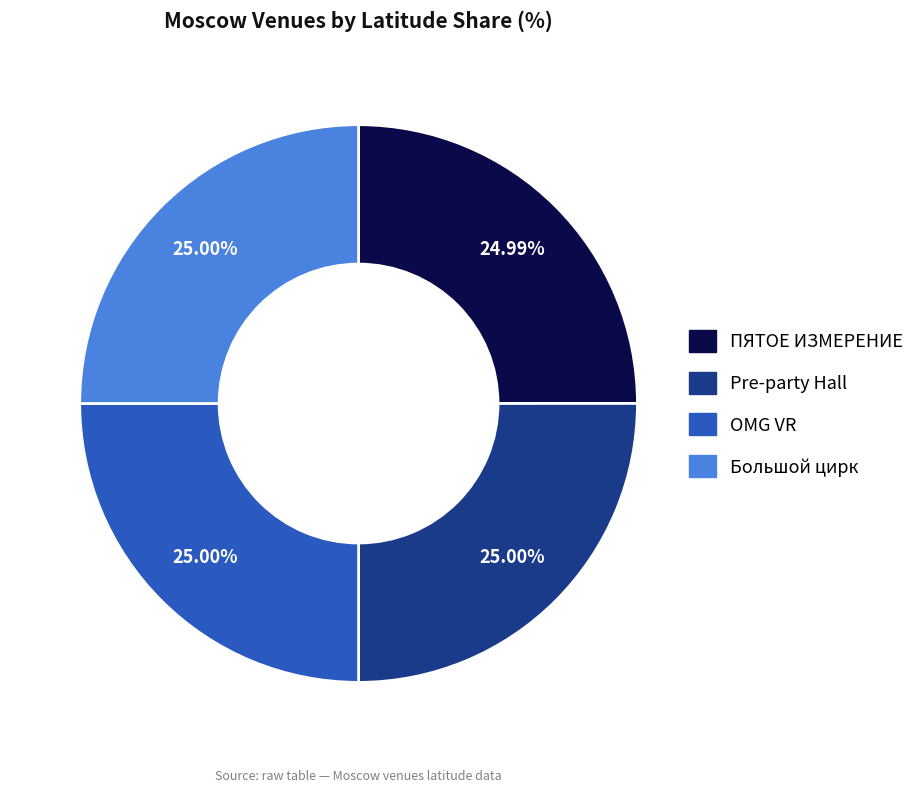

Does Большой цирк represent more than half of the total?

No